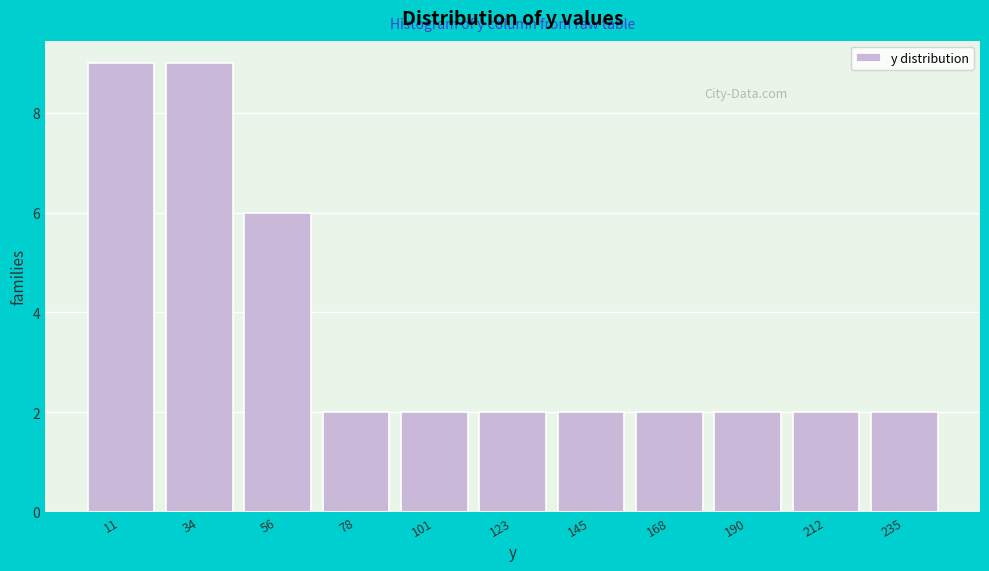

Reading left to right, list every bar in this chart as the range it spans on the x-axis followed by its height. Neither the bar edges nor the heights are printed on the chart, so give them approximately, as read against the axes.

0 to 20: 9
20 to 45: 9
45 to 65: 6
65 to 90: 2
90 to 110: 2
110 to 135: 2
135 to 155: 2
155 to 180: 2
180 to 200: 2
200 to 225: 2
225 to 245: 2